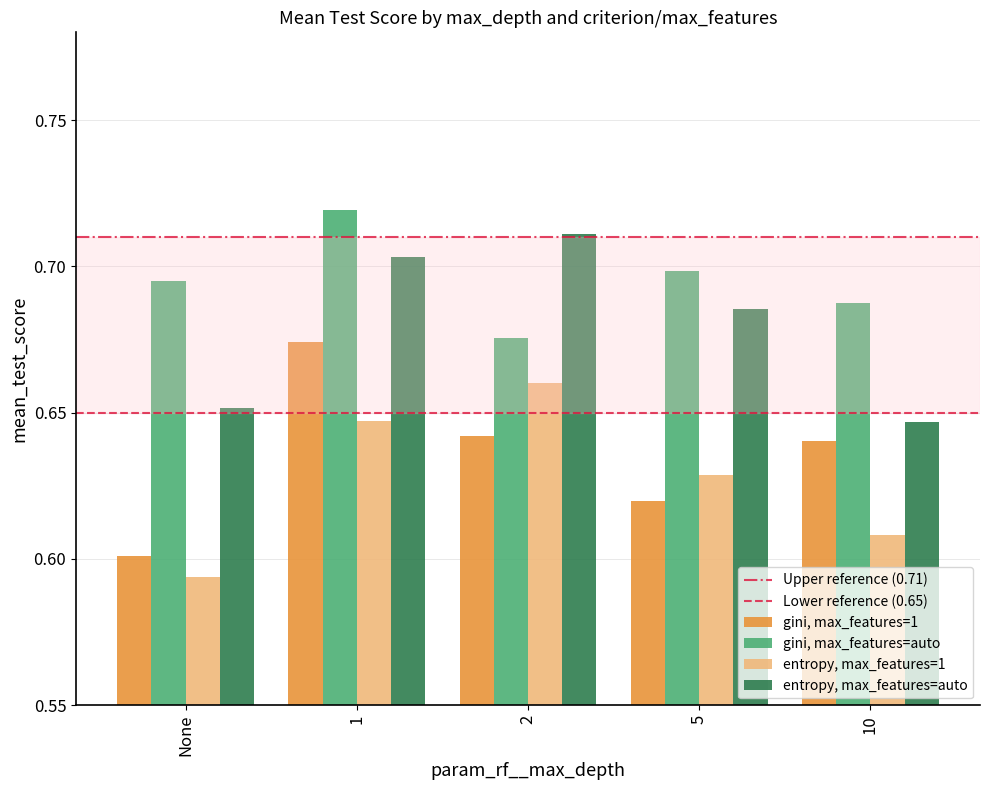

How many series are shown in this chart?

4